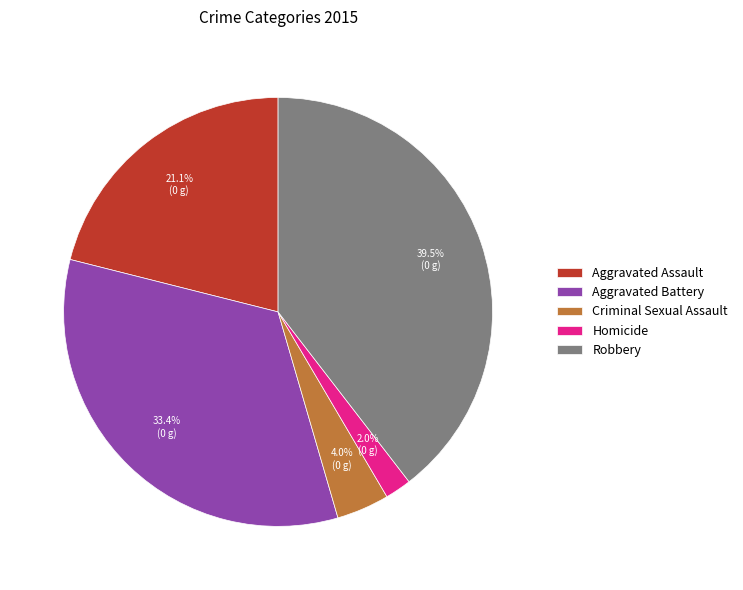

To the nearest percent, what percentage of the pie is Aggravated Assault?

21%